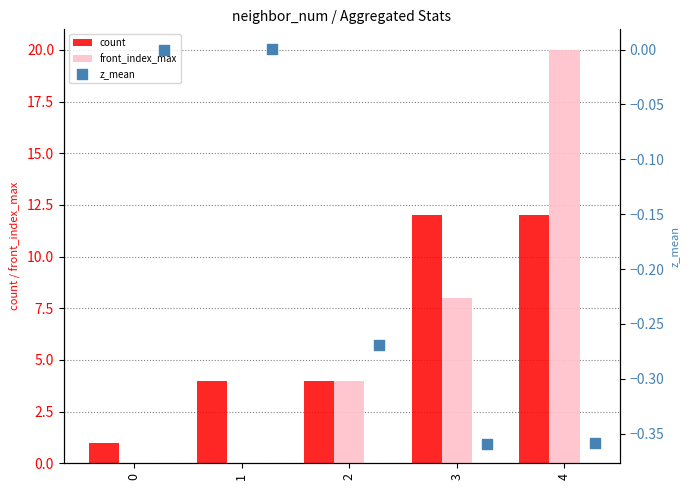

Is the value of front_index_max at 1 greater than the value of count at 0?

No